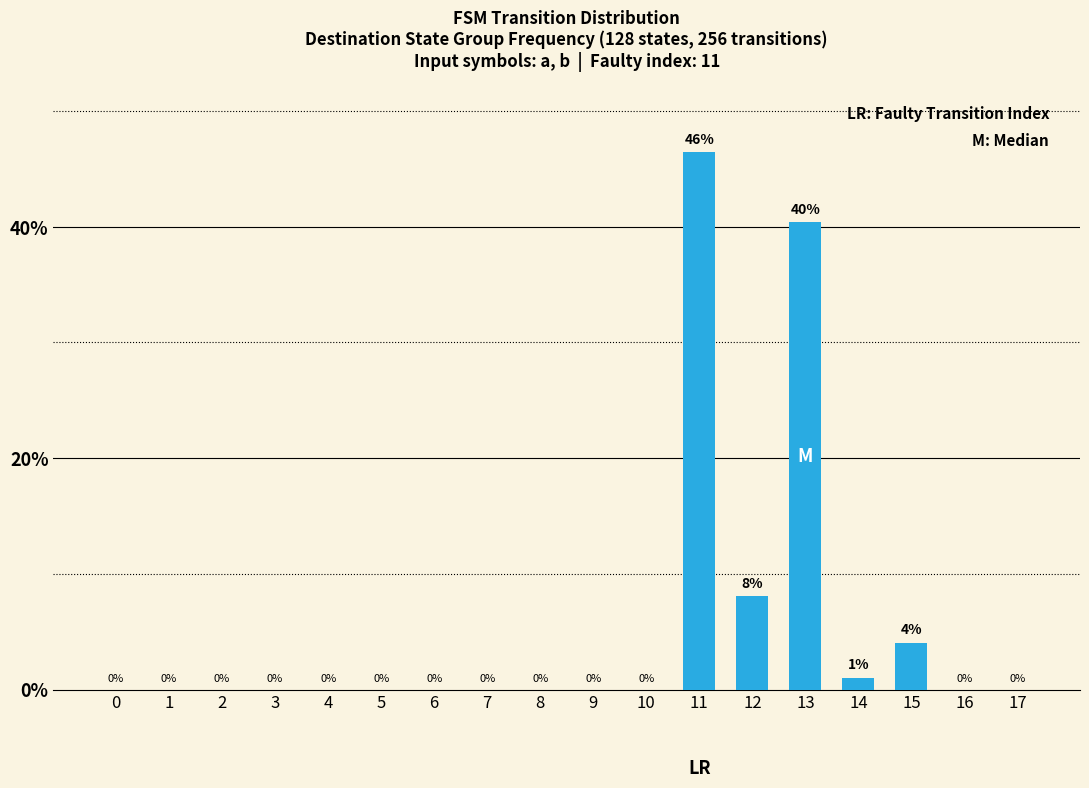

How many data points are above 0?

5